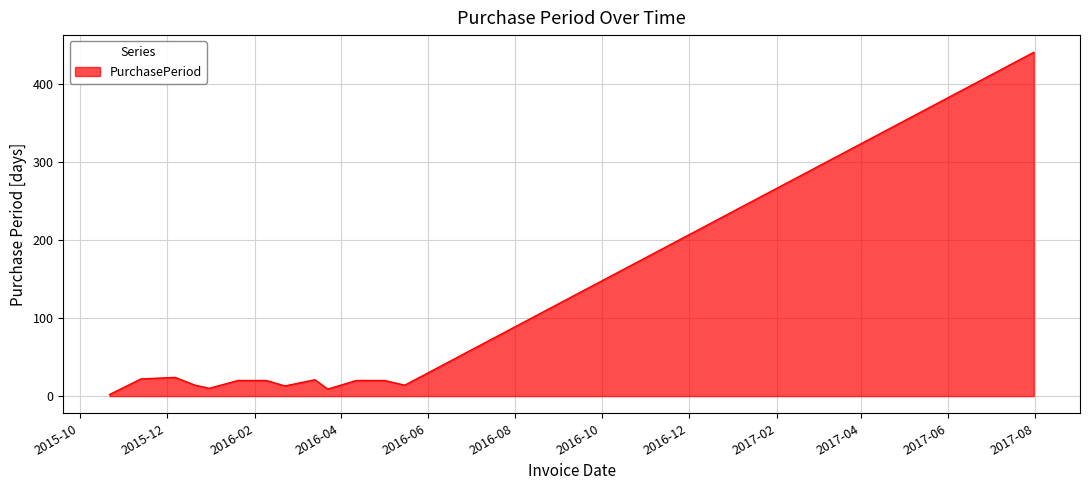

What is the difference between the maximum and minimum values?

439